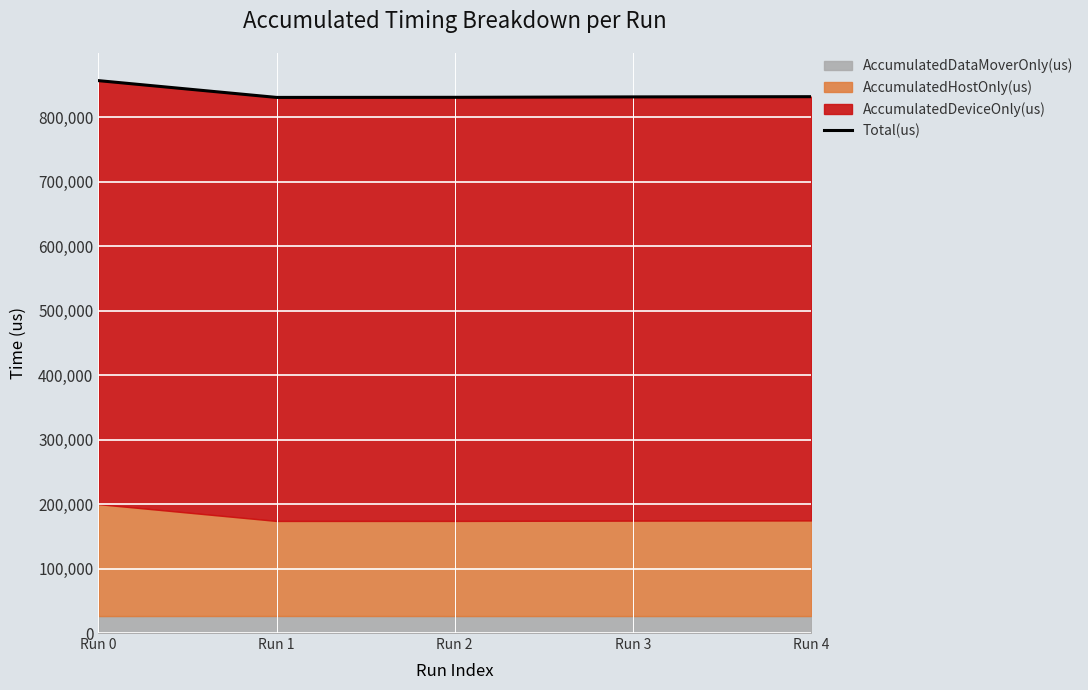

Rank the categories by value from lowest to highest.

Run 1, Run 2, Run 3, Run 4, Run 0